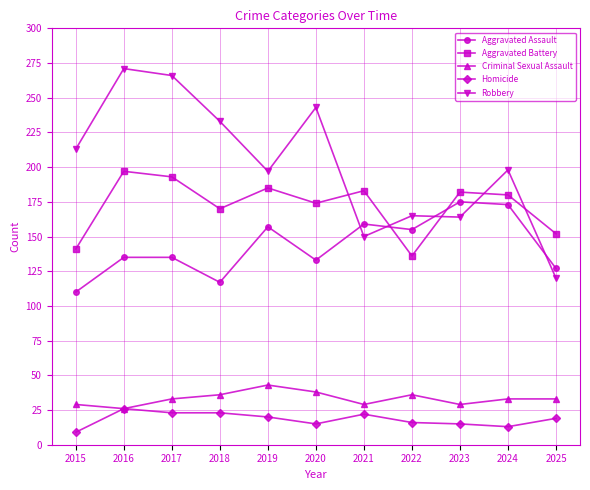

Is it true that Criminal Sexual Assault equals 26 at 2016?

True